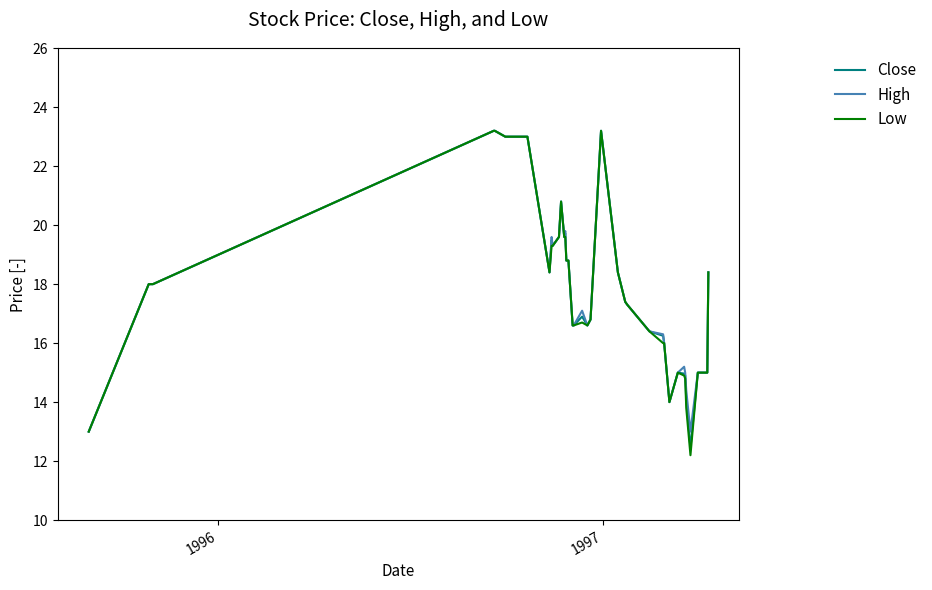

What is the minimum value shown in the chart?

12.2